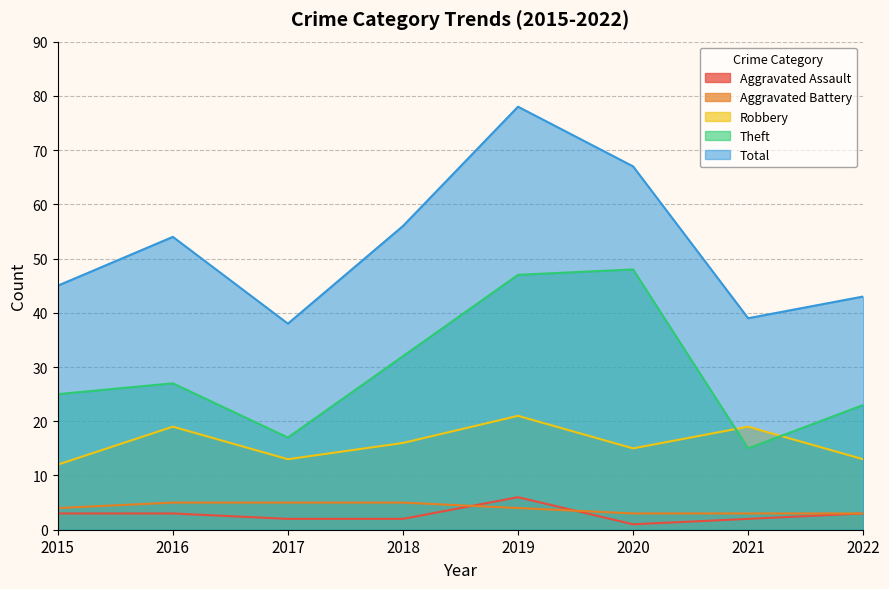

At which label does Total first exceed 54?

2018